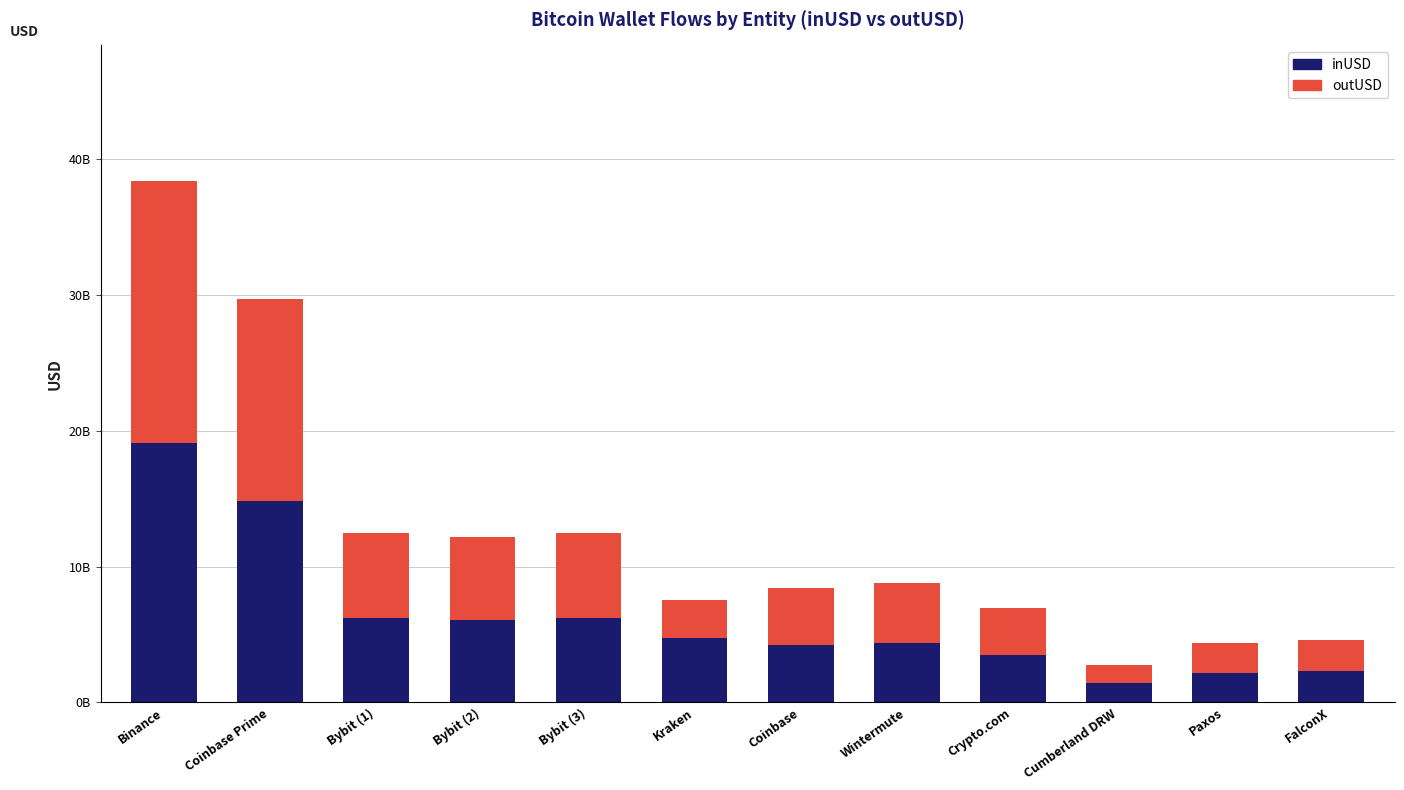

The value of outUSD at Coinbase Prime is 14853191901.0. True or false?

True